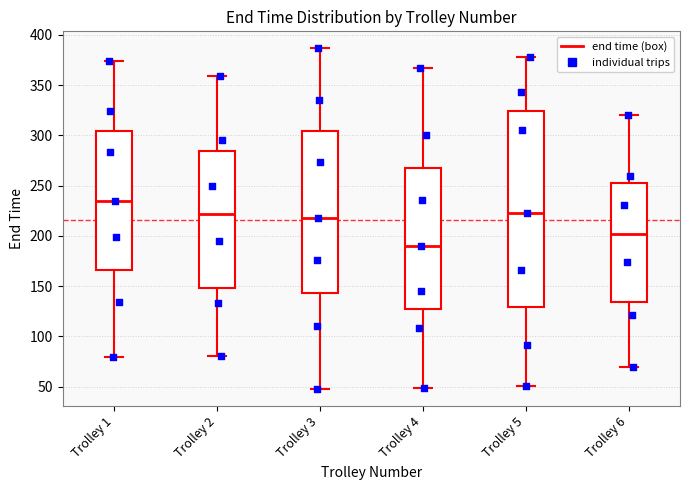

Which box has the highest median line?

Trolley 1